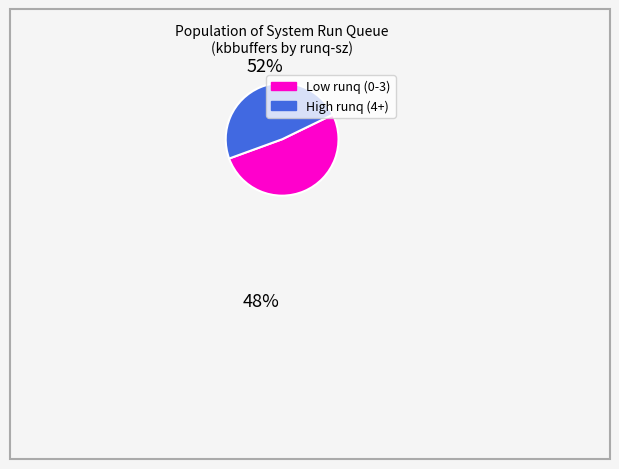

How many slices are in this pie chart?

2